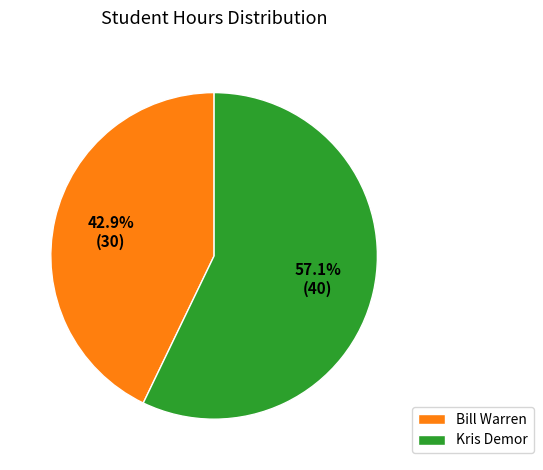

Is there any slice that represents more than half of the pie?

Yes